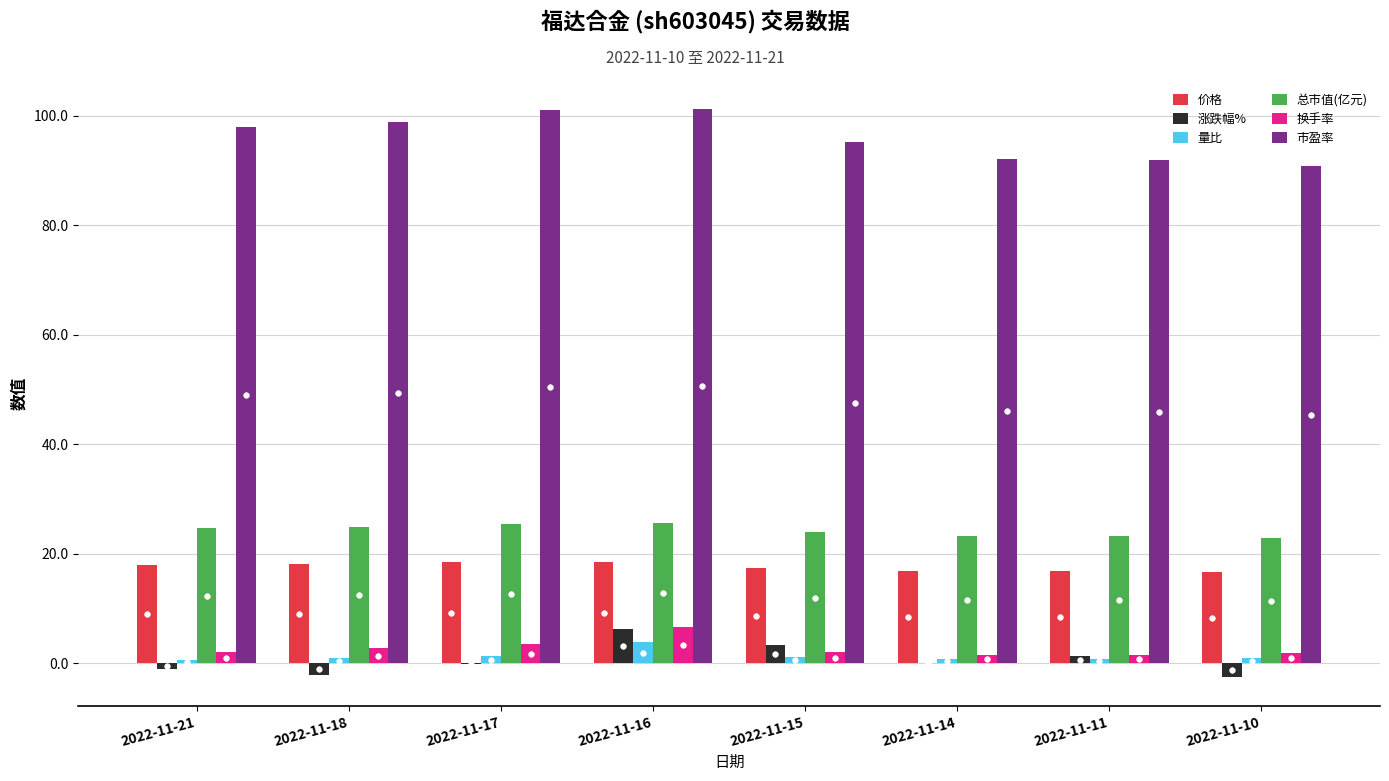

What is the maximum value for 价格?

18.6